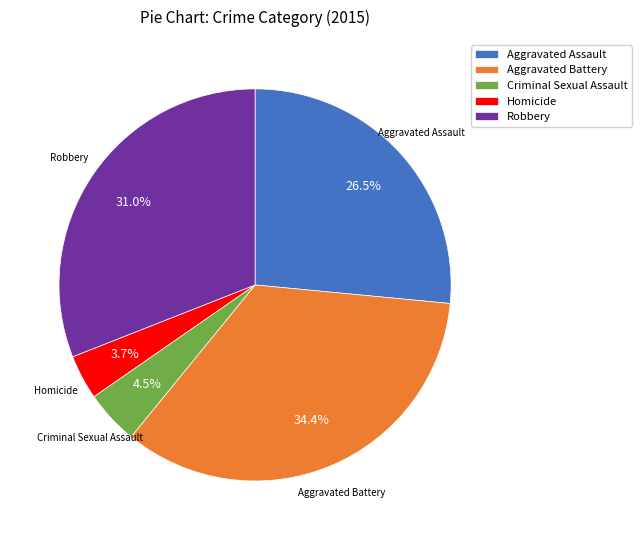

To the nearest percent, what percentage of the pie is Aggravated Battery?

34%